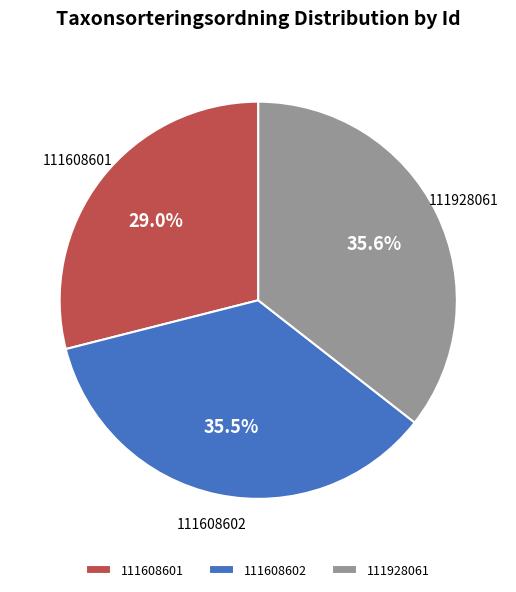

True or false: 111928061 accounts for 45% of the total.

False